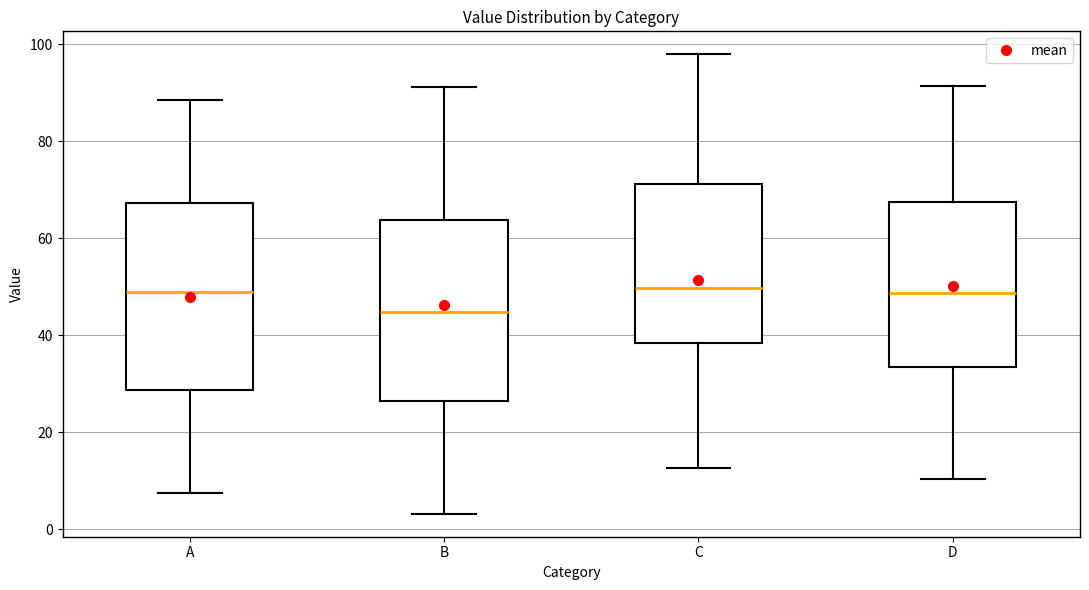

Which box has the lowest median line?

B